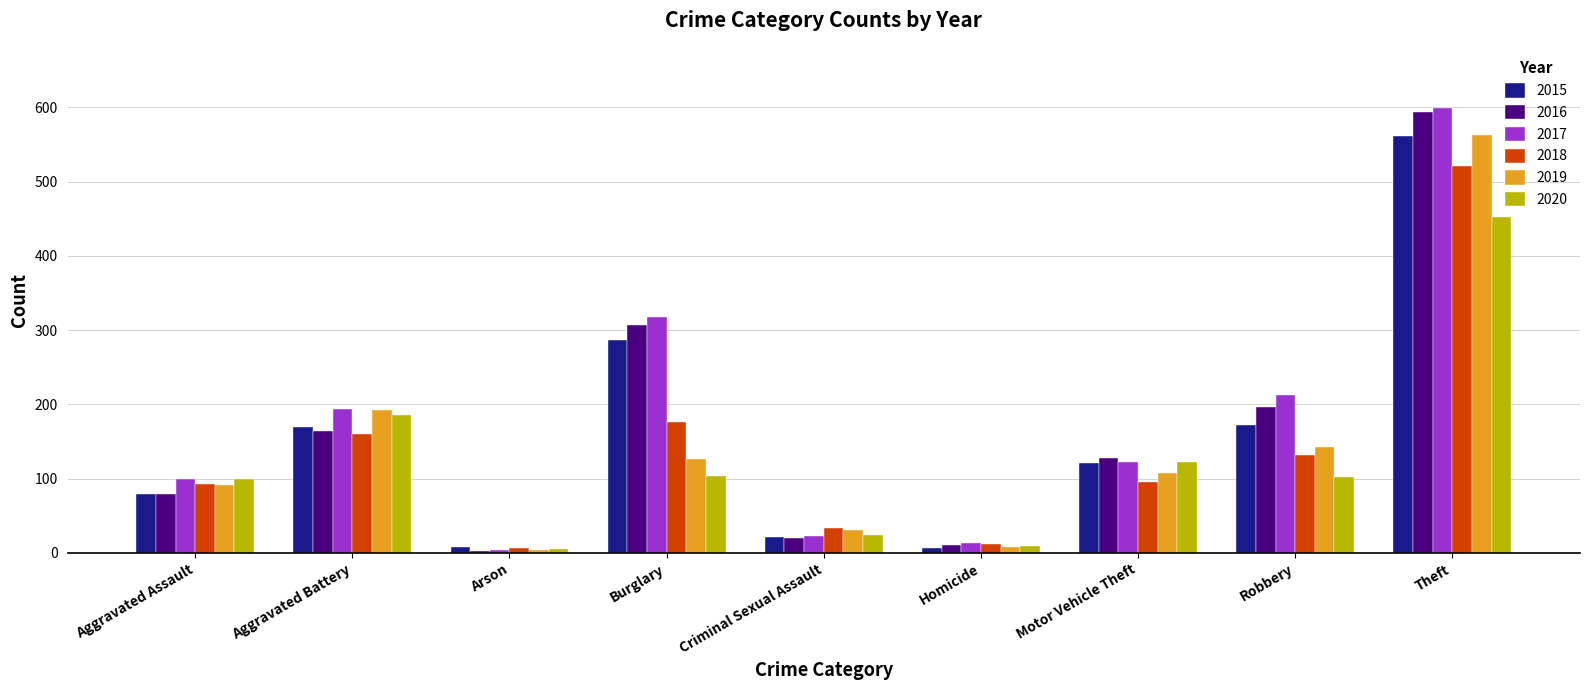

Which series has the largest total across all categories?

2017